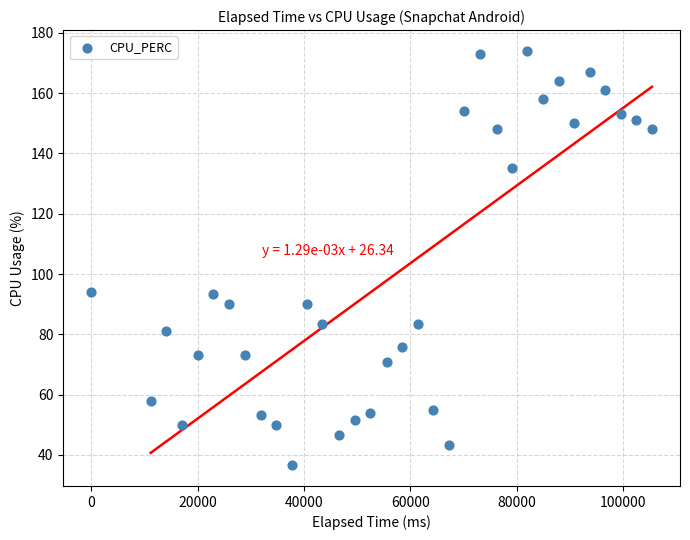

What is the range of Y values (max minus min)?

137.4